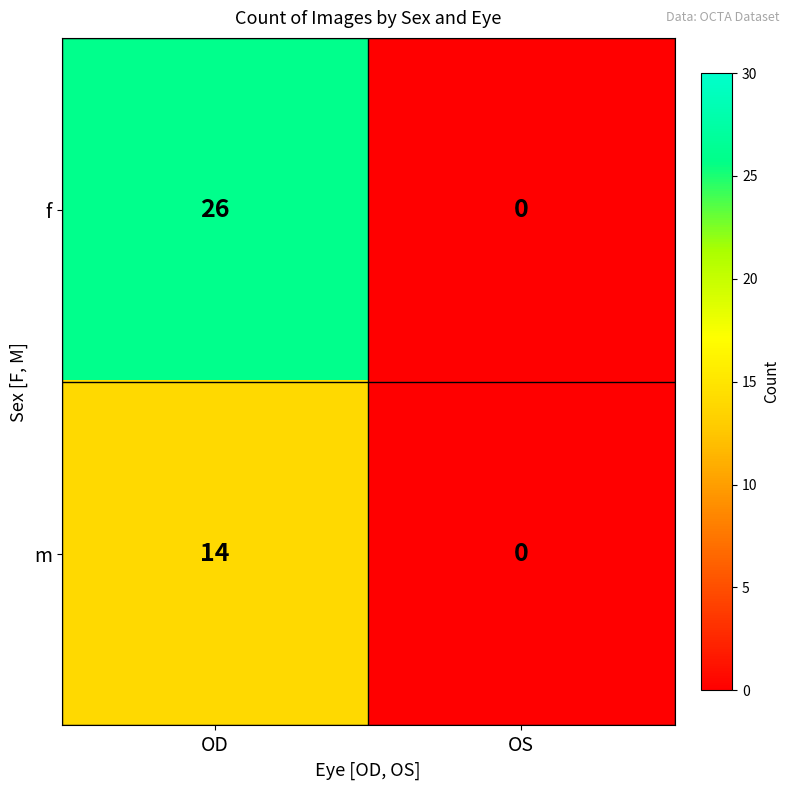

What is the average value of the f series?

13